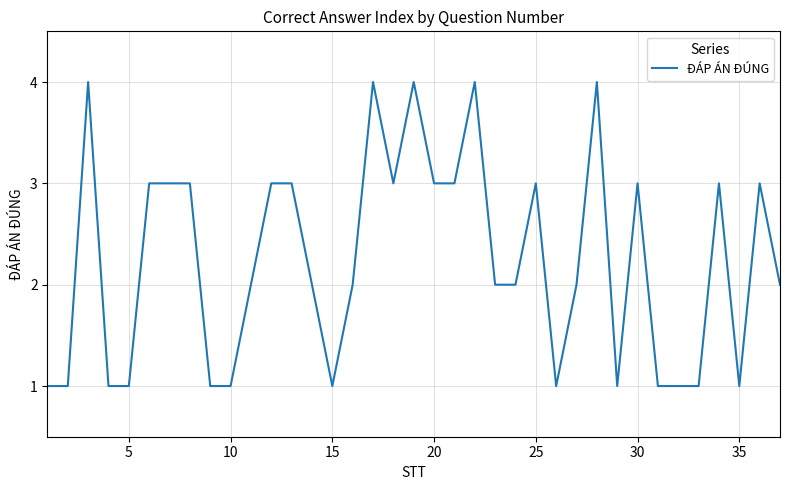

Reading right to left, list all the values displayed in this chart.

2	3	1	3	1	1	1	3	1	4	2	1	3	2	2	4	3	3	4	3	4	2	1	2	3	3	2	1	1	3	3	3	1	1	4	1	1